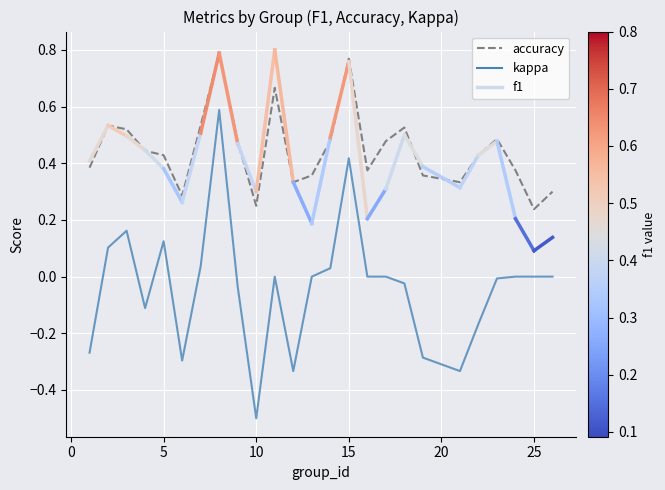

True or false: accuracy and kappa intersect in this chart.

False